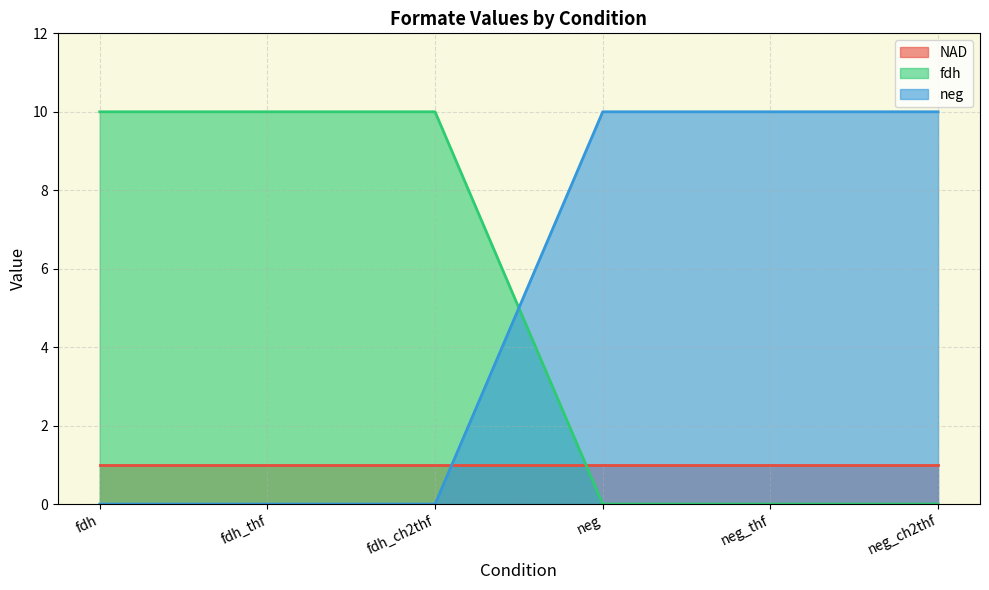

Rank the series at neg_thf from highest to lowest value.

neg, NAD, fdh